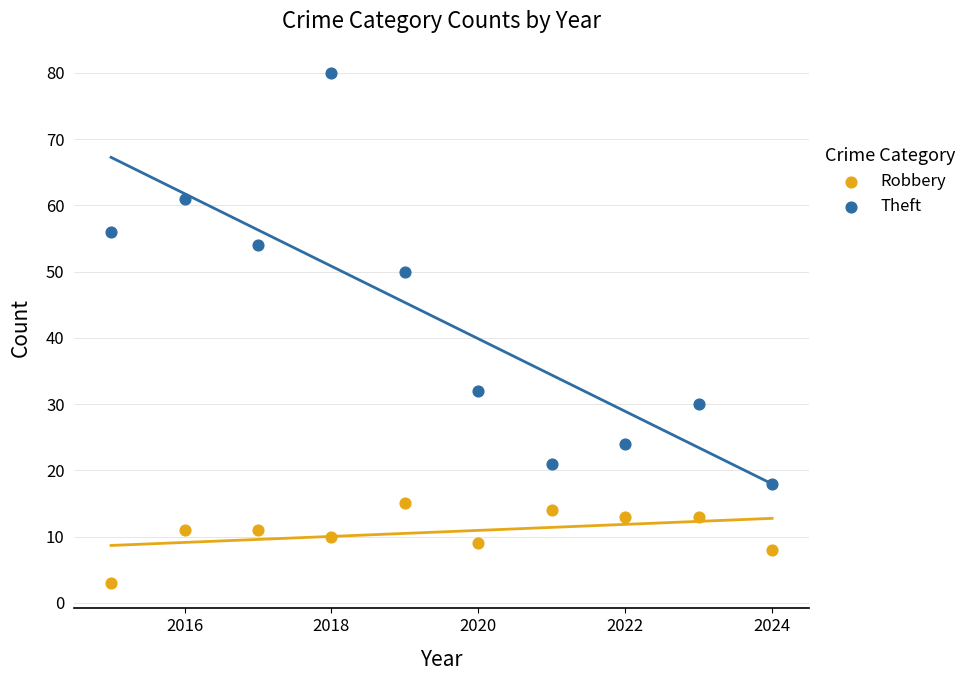

Which series reaches the minimum Y coordinate?

Robbery